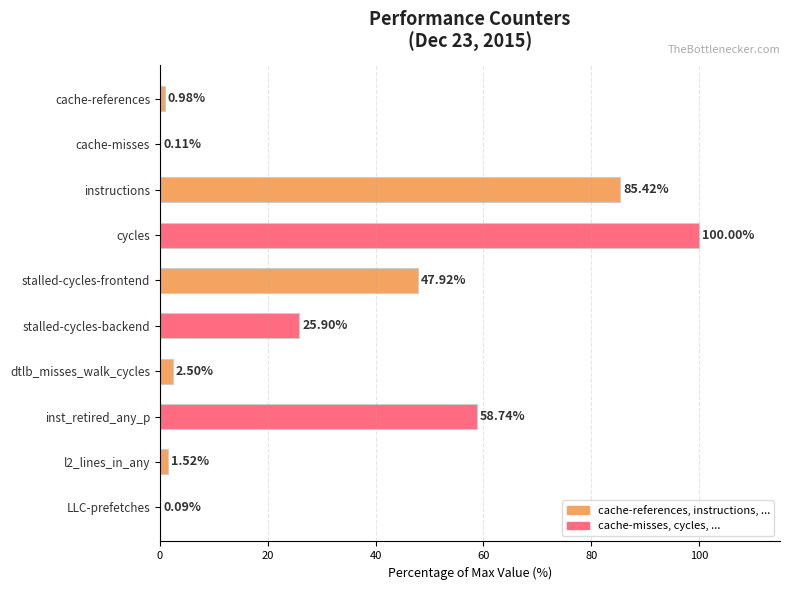

Which label corresponds to the largest value in the chart?

cycles